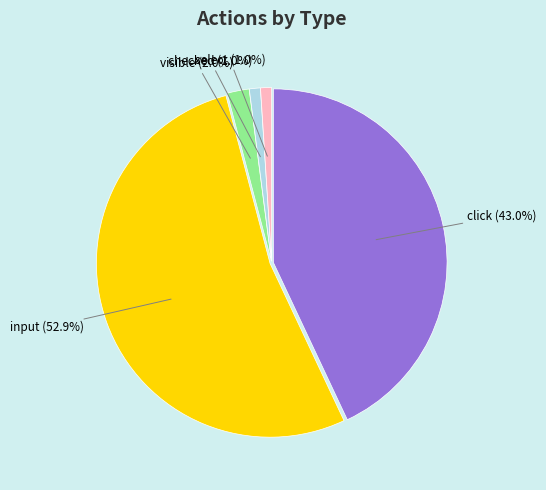

What portion of the pie excludes visible?

98.0%